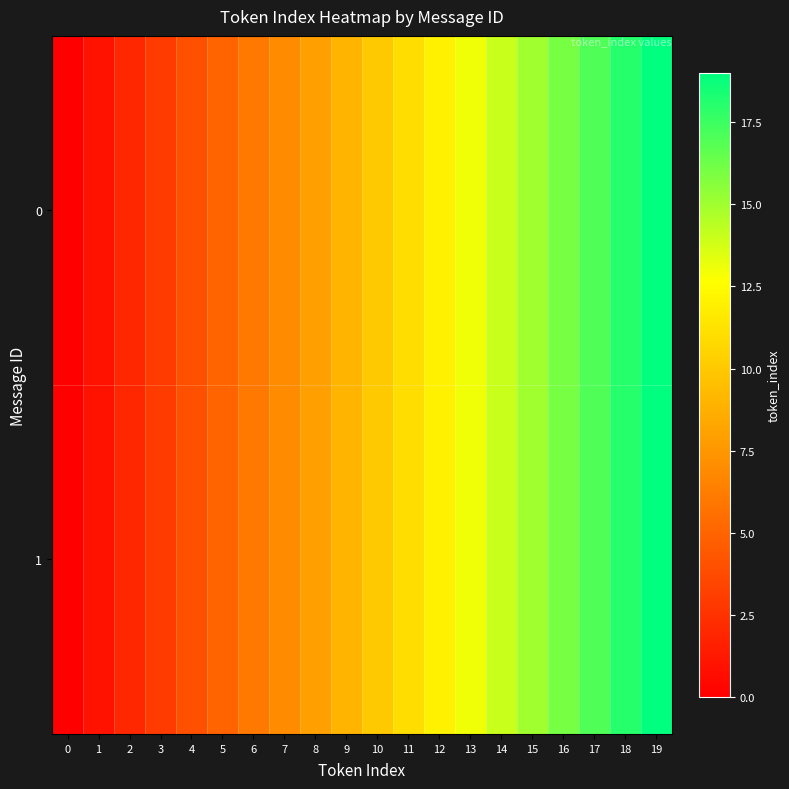

Reading left to right, transcribe all the data shown in this chart.

0: 0=0	1=1	2=2	3=3	4=4	5=5	6=6	7=7	8=8	9=9	10=10	11=11	12=12	13=13	14=14	15=15	16=16	17=17	18=18	19=19
1: 0=0	1=1	2=2	3=3	4=4	5=5	6=6	7=7	8=8	9=9	10=10	11=11	12=12	13=13	14=14	15=15	16=16	17=17	18=18	19=19